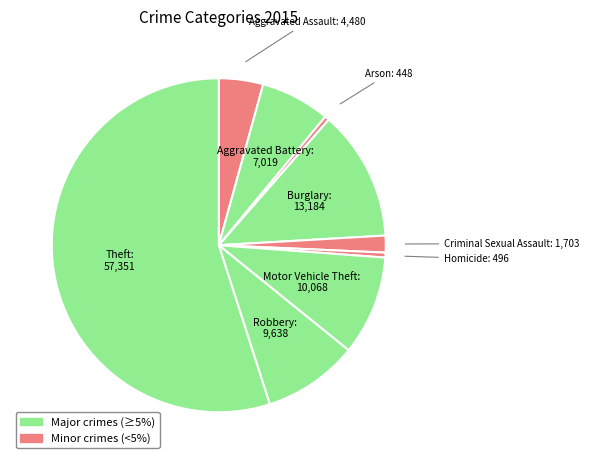

The Motor Vehicle Theft slice represents 10% of the pie. True or false?

True